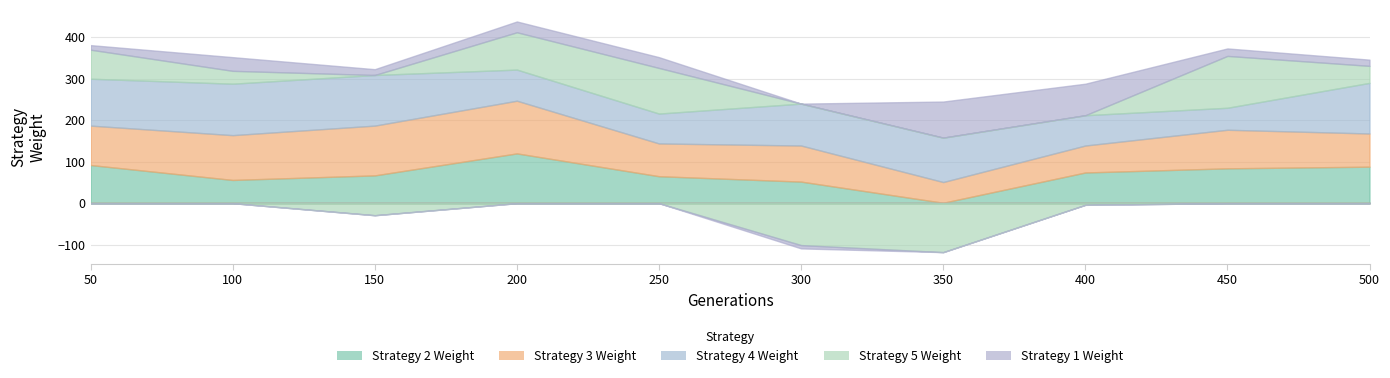

In Strategy 5 Weight, how many points are higher than both neighbors (excluding endpoints)?

2